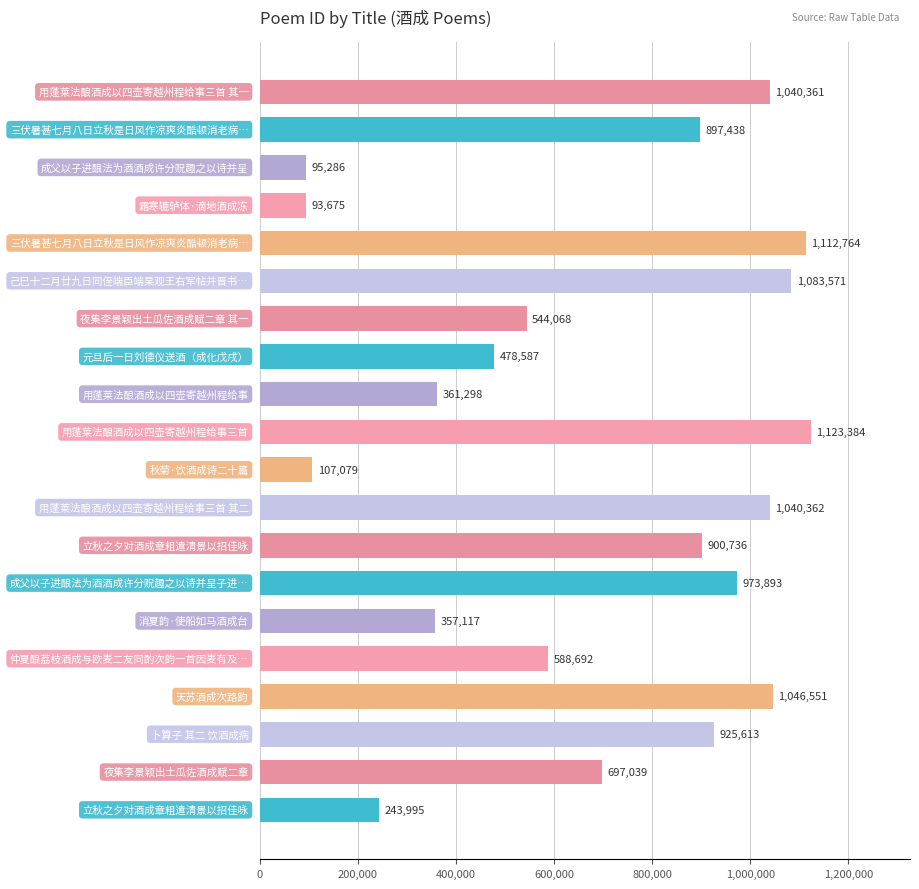

What is the sum of all values?

13711509